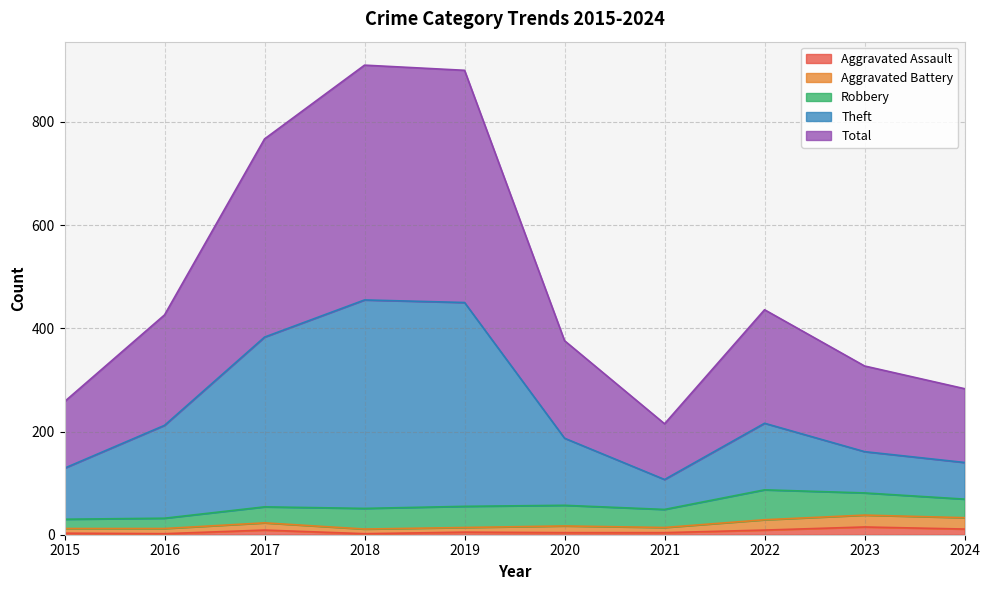

At which label does Total reach its peak?

2018